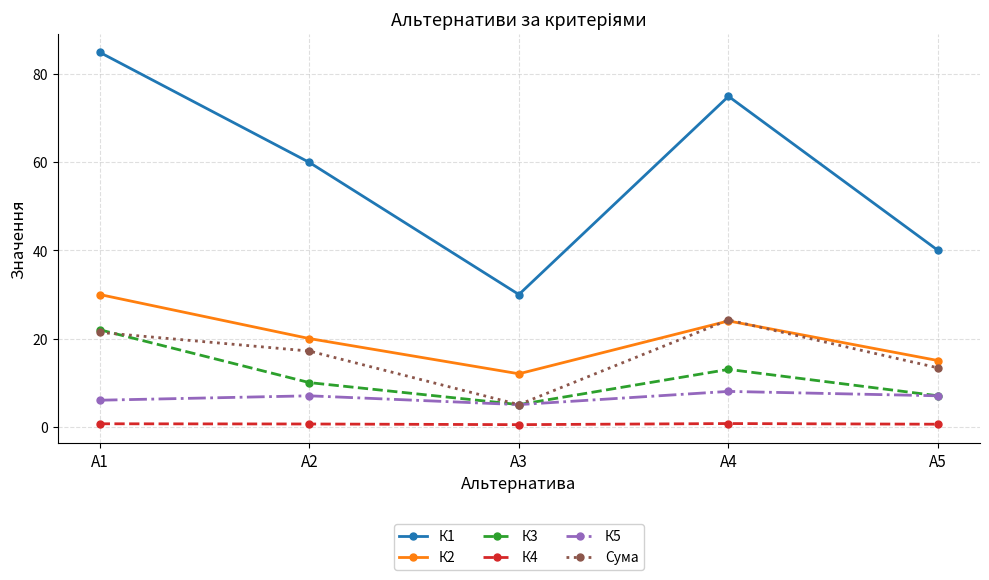

What is the maximum value shown in the chart?

85.0